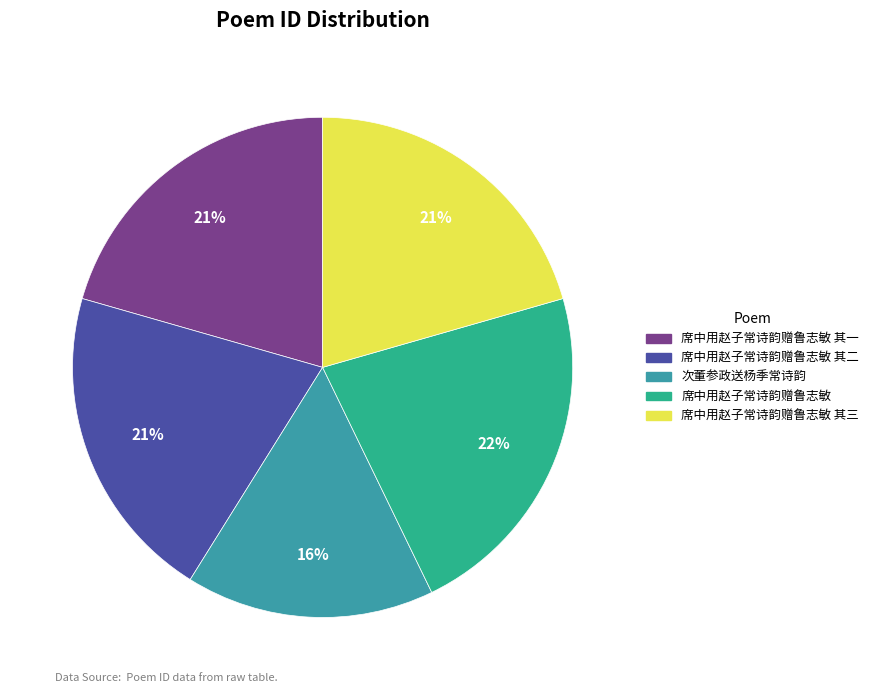

To the nearest percent, what is the average slice percentage?

20%